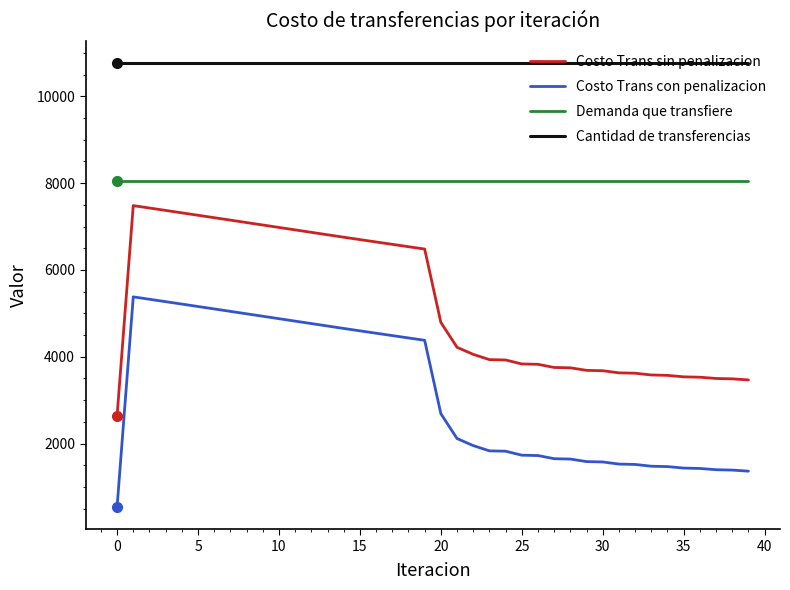

What are all the series names shown in the legend?

Costo Trans sin penalizacion, Costo Trans con penalizacion, Demanda que transfiere, Cantidad de transferencias